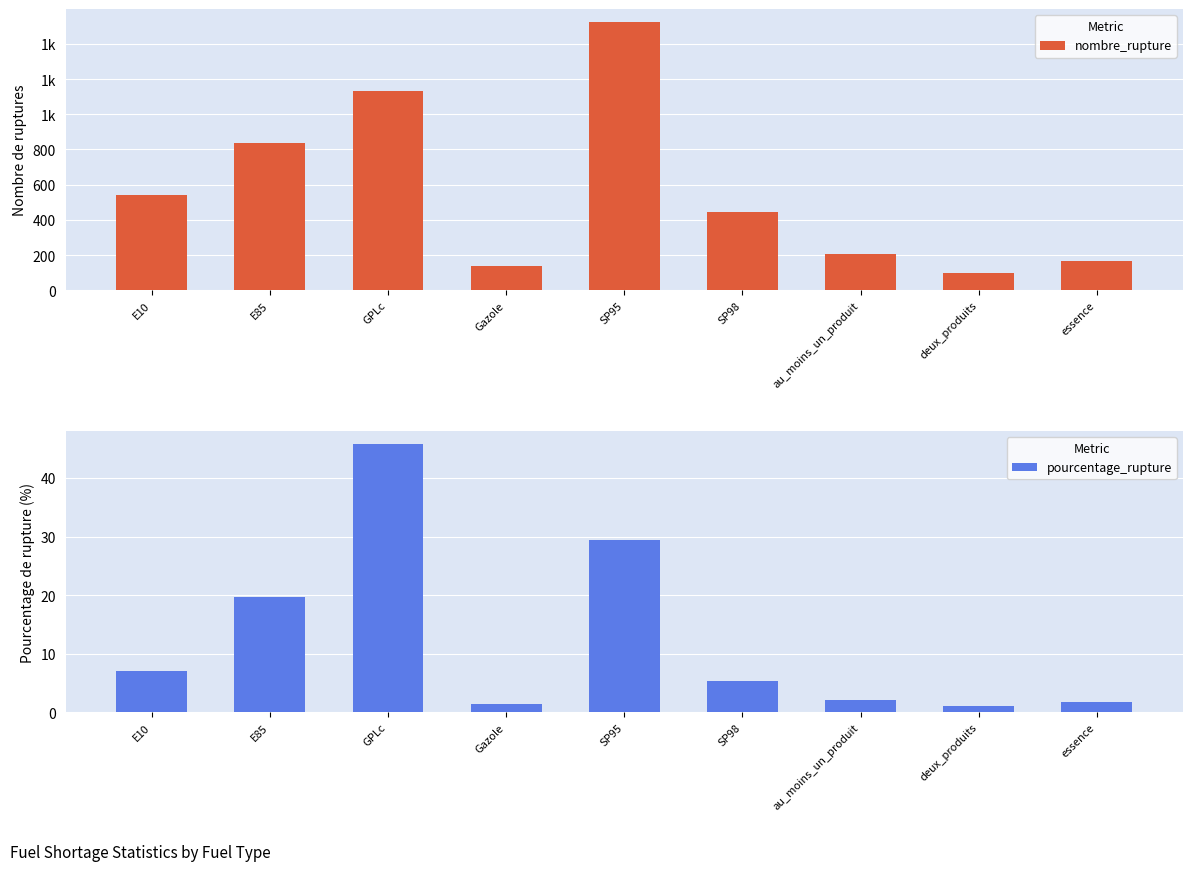

What are all the series names shown in the legend?

nombre_rupture, pourcentage_rupture